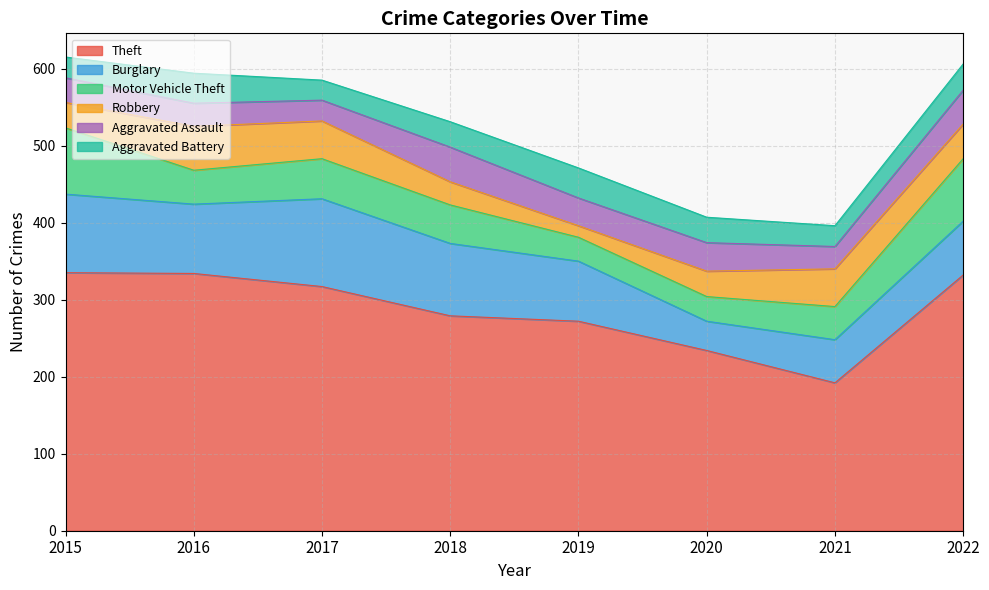

True or false: Theft and Burglary cross at least once.

False